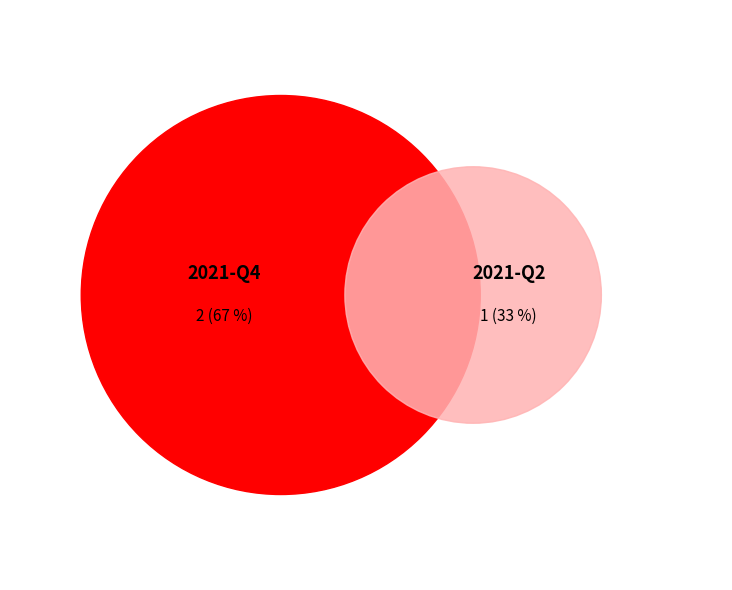

Is it true that 2021-Q4 is 67% of the pie?

True